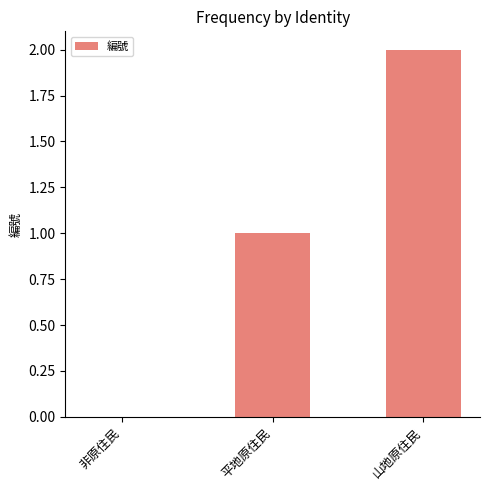

What is the change in value from 平地原住民 to 山地原住民?

+1